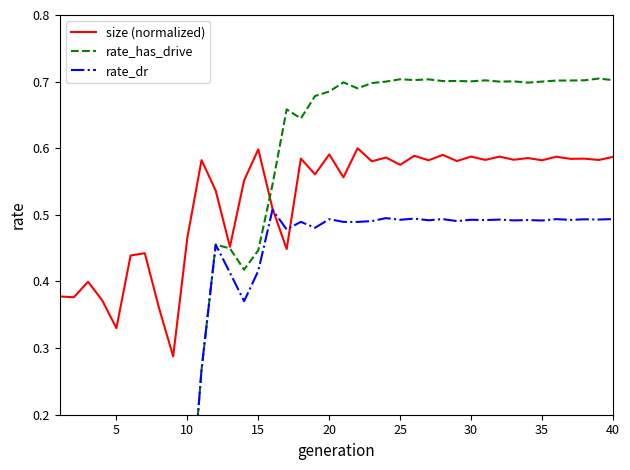

Is it true that size (normalized) equals 0.2 at 35?

False